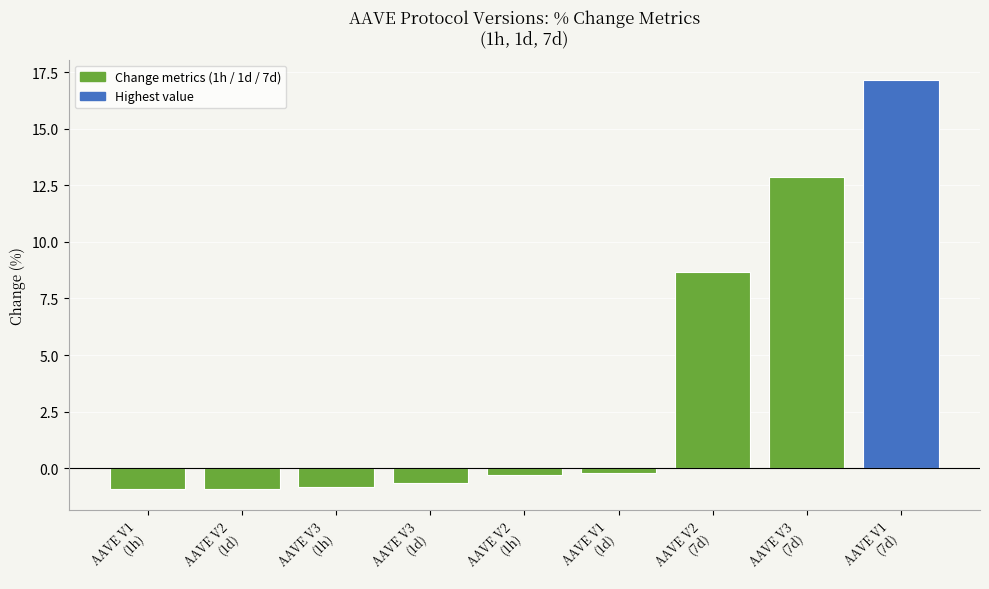

Reading left to right, transcribe all the data shown in this chart.

-0.9	-0.9	-0.8	-0.6	-0.3	-0.2	8.7	12.8	17.2